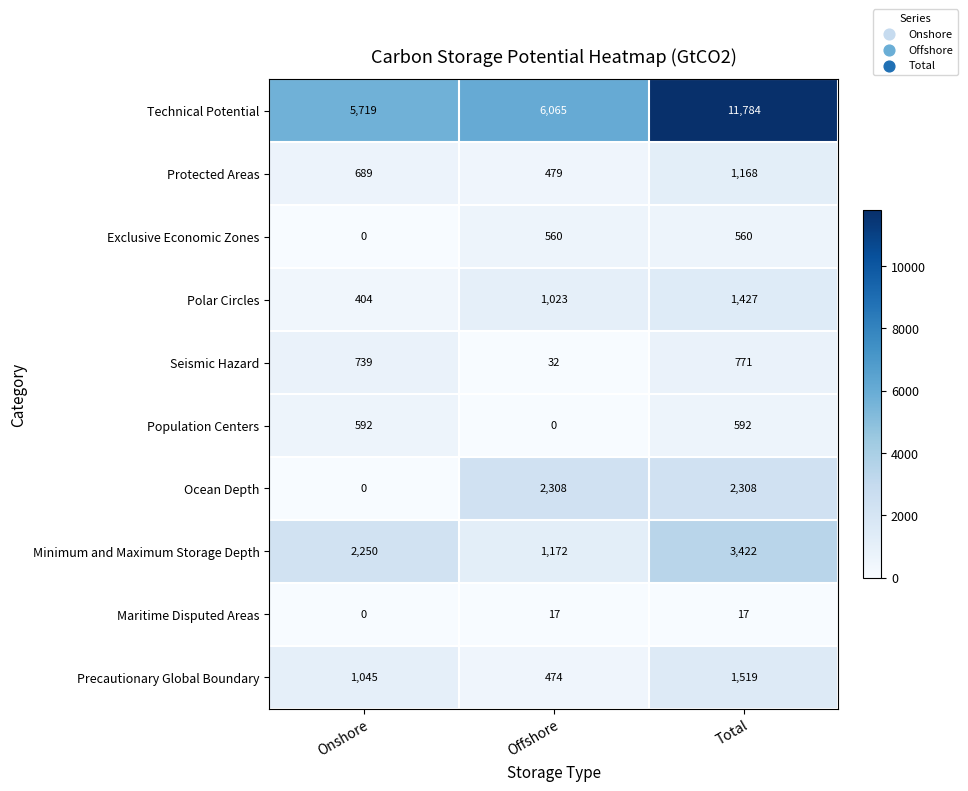

At how many categories does at least one series exceed 5334?

3